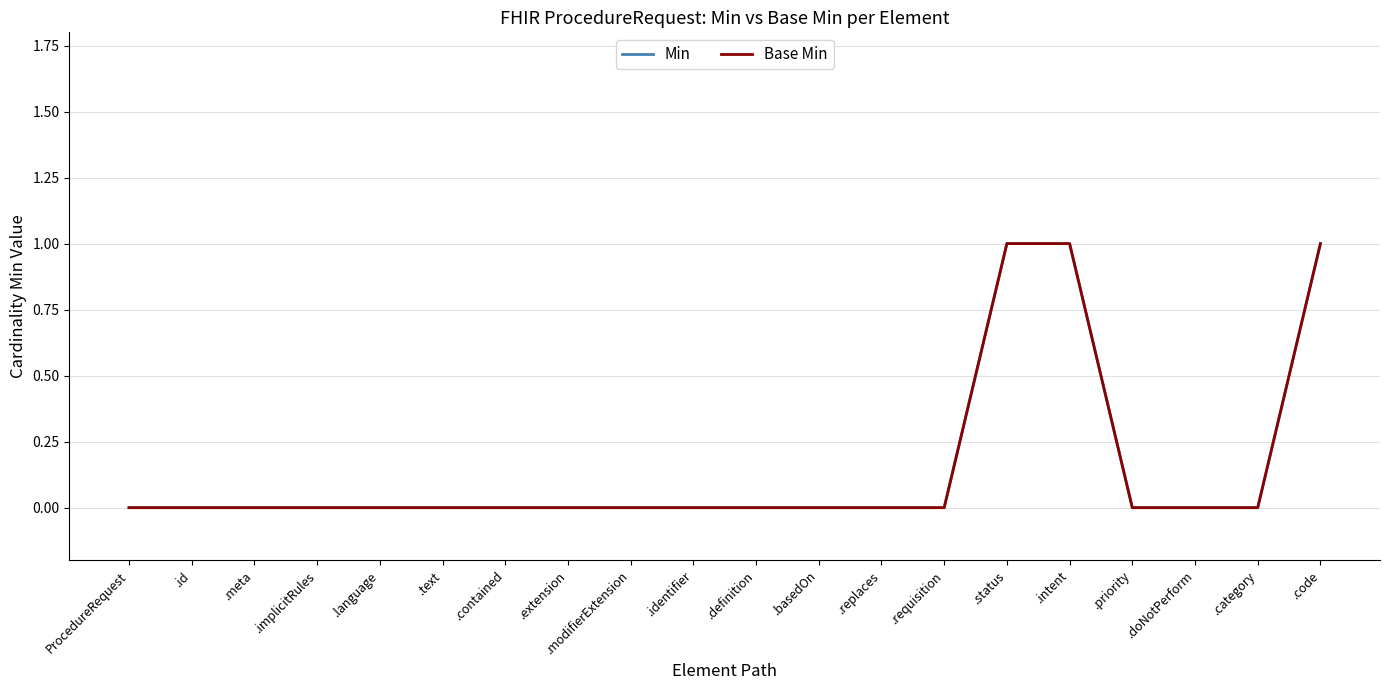

Count the Base Min values in the range 0 to 1.

20